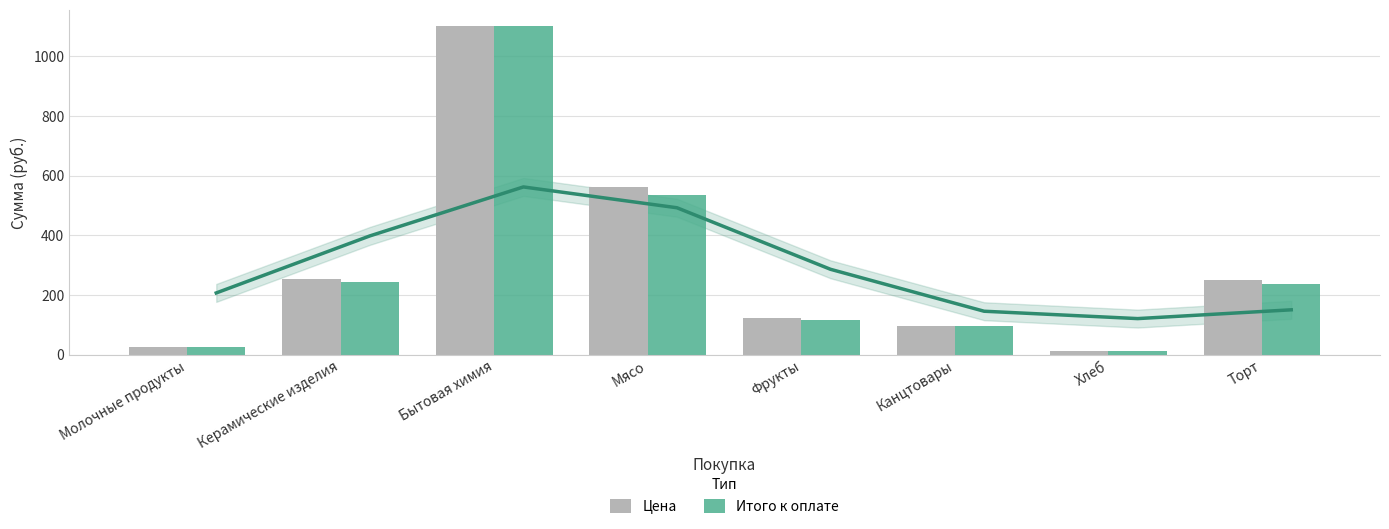

What is the difference between the highest and lowest values at Торт?

12.5